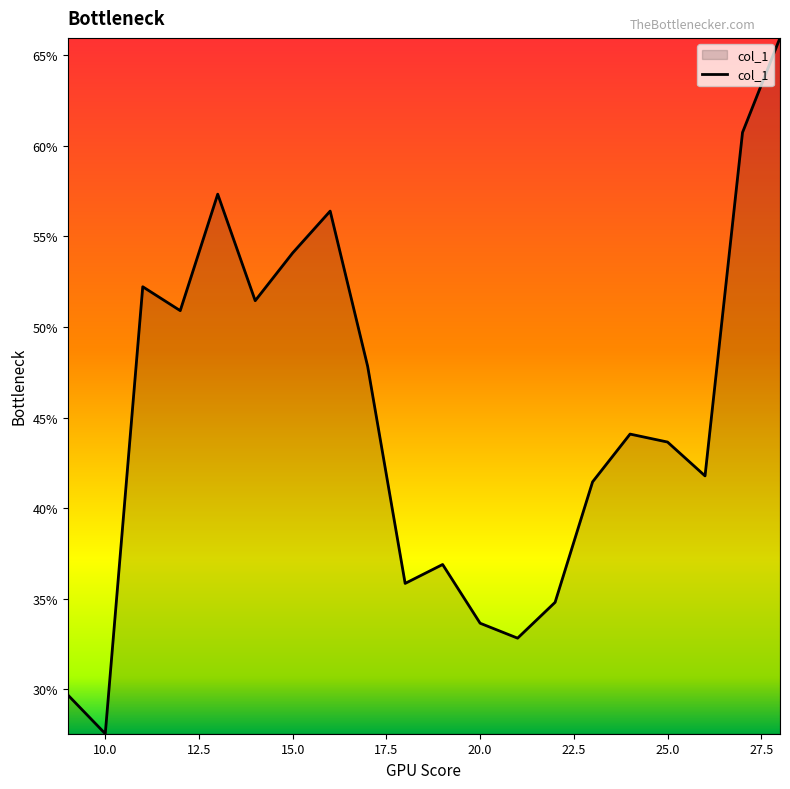

Does the chart display data point markers on the line(s)?

No